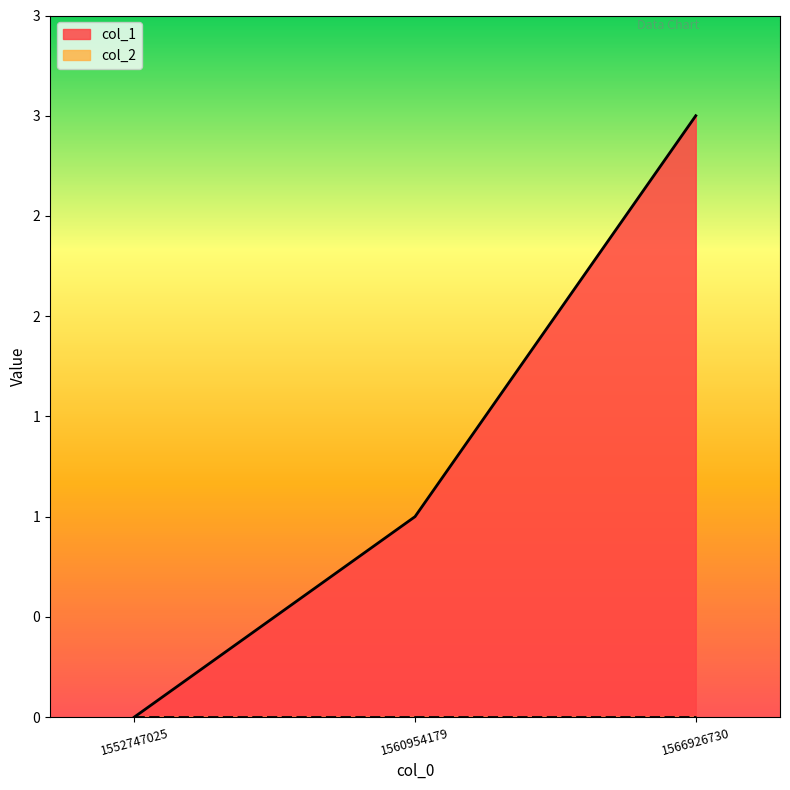

What is the value of the 3rd point from the left?

3